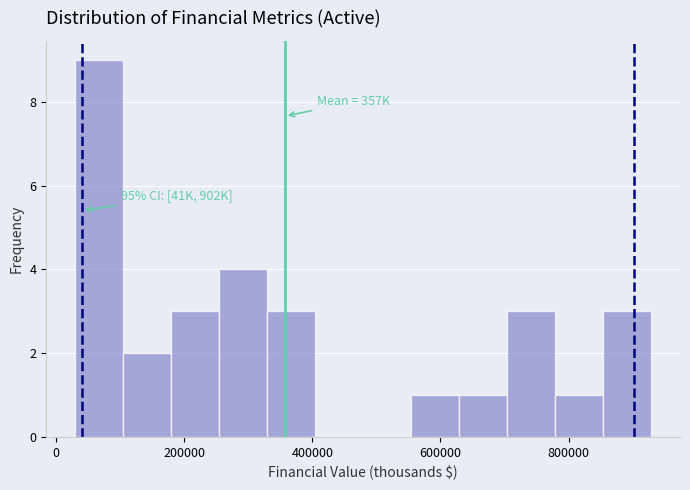

Read against the x-axis, roughly where is the centre of the tallest bar?

60000